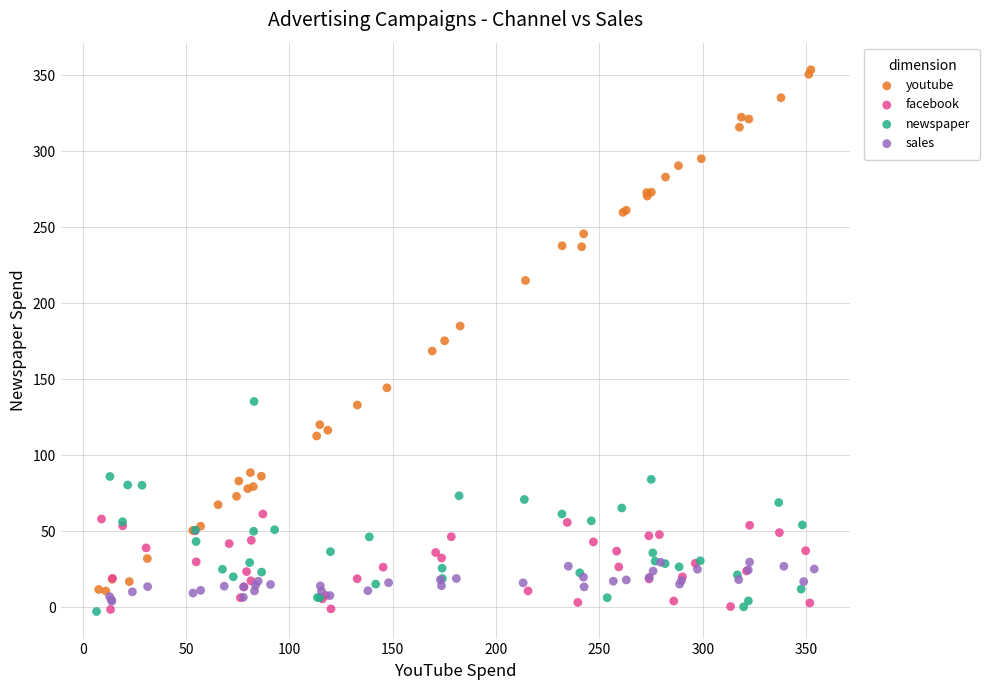

Which series has the largest Y range (max minus min)?

youtube